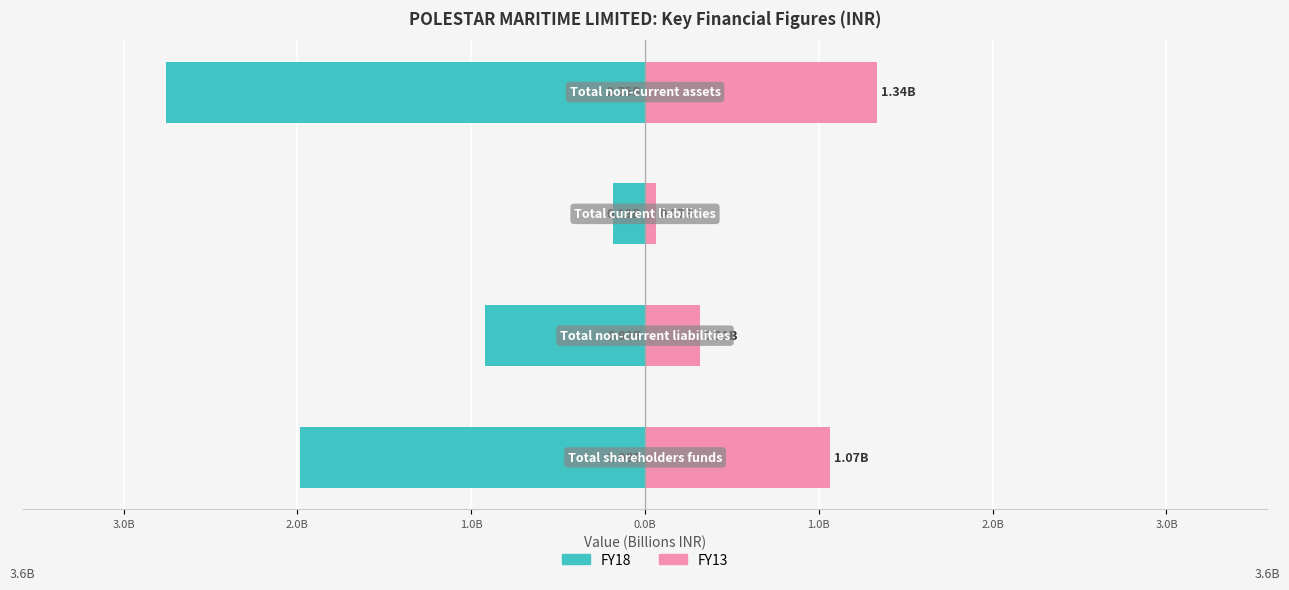

How many series are shown in this chart?

2